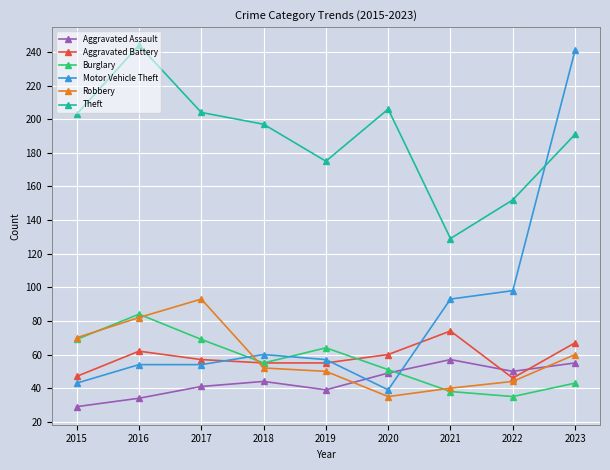

What is the sum of the Aggravated Battery values at 2017 and 2022?

103